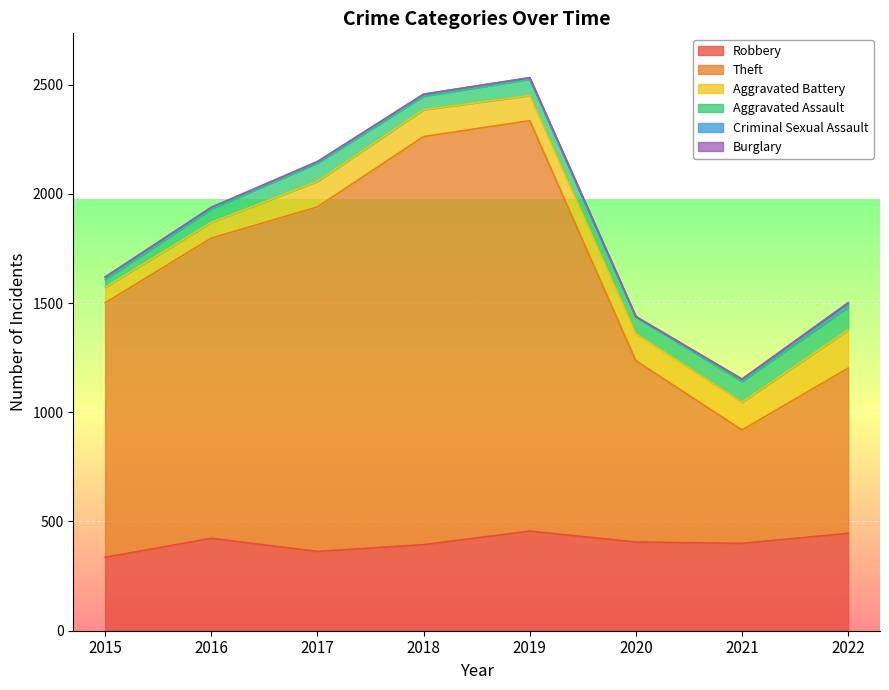

At 2021, list the series in order from smallest to largest.

Burglary, Criminal Sexual Assault, Aggravated Assault, Aggravated Battery, Robbery, Theft